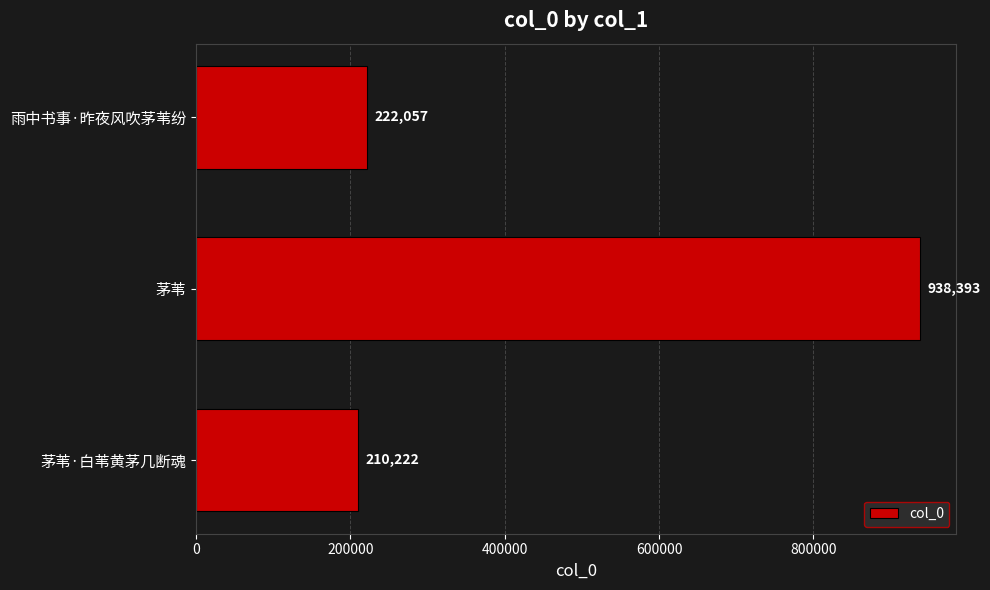

What is the change in value from 茅苇·白苇黄茅几断魂 to 雨中书事·昨夜风吹茅苇纷?

+11835